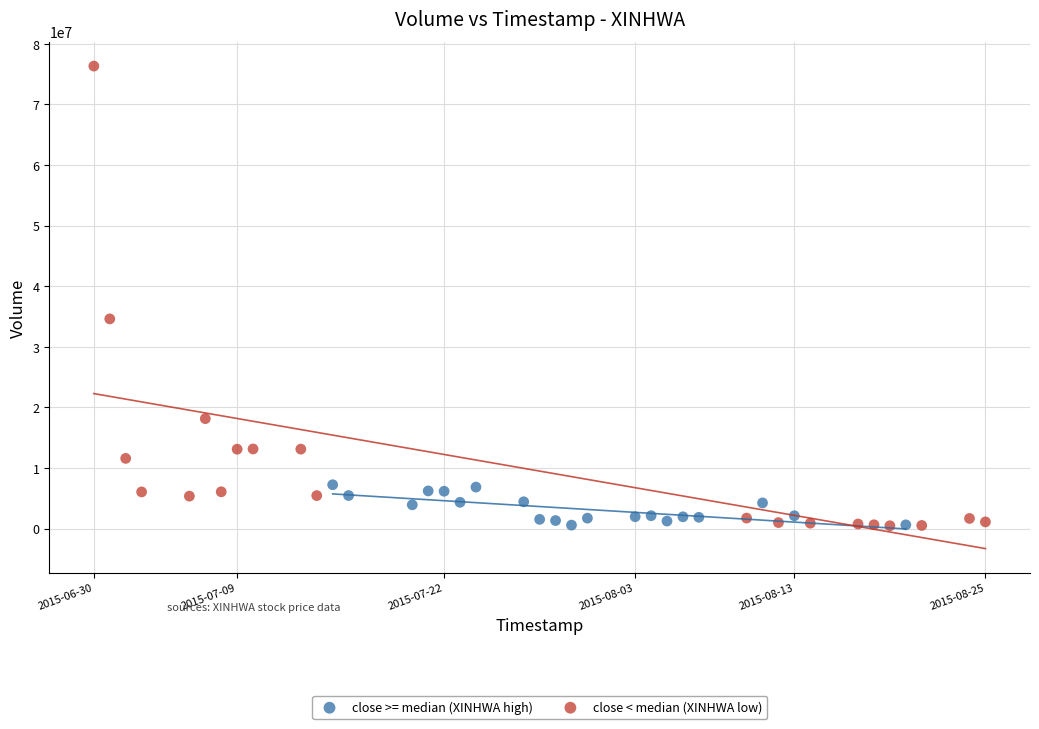

Which series contains the highest Y value?

close < median (XINHWA low)